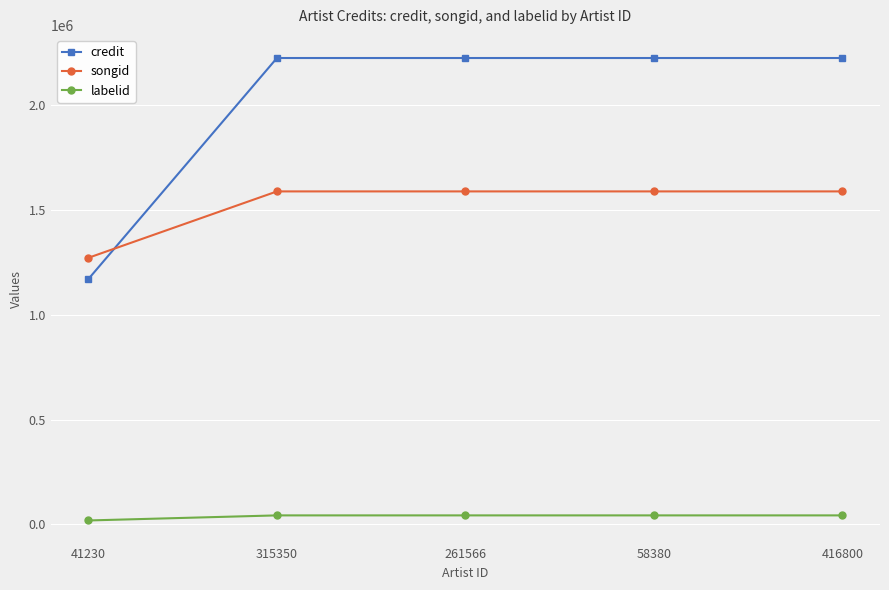

True or false: labelid and credit intersect in this chart.

False